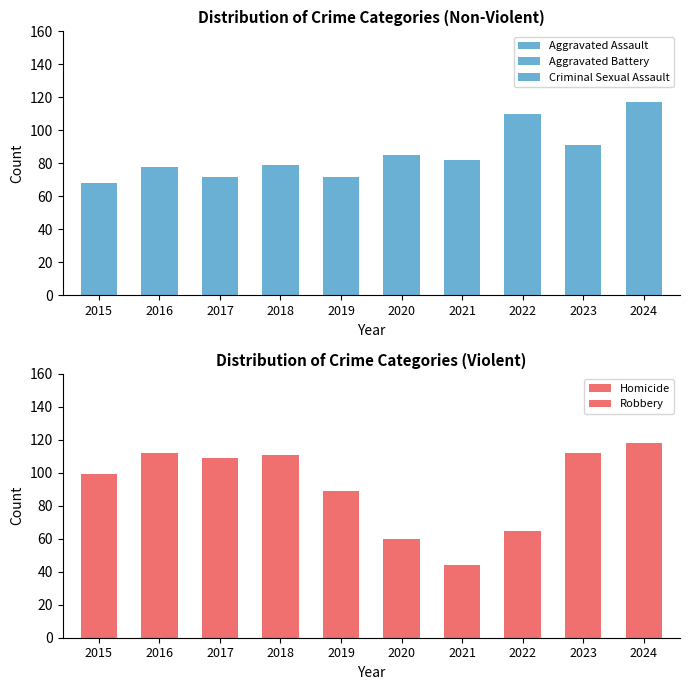

At which label does Aggravated Assault first exceed 79?

2021